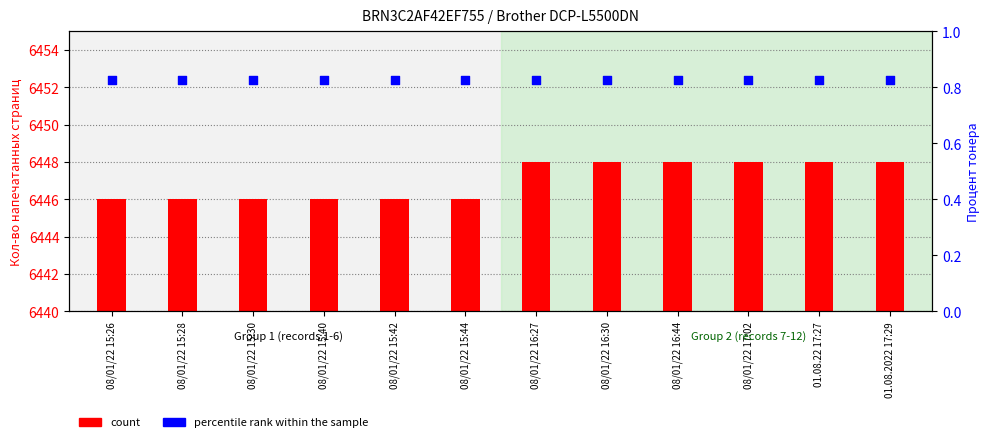

What are all the series names shown in the legend?

count, percentile rank within the sample